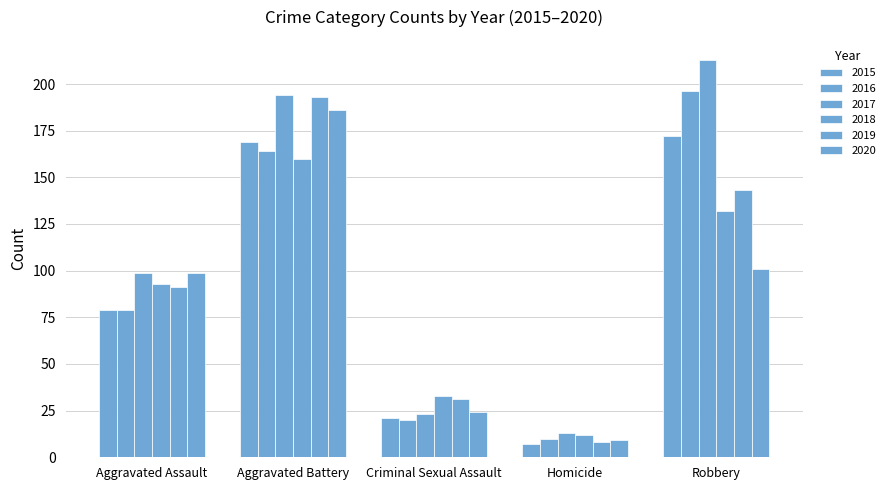

How many groups of bars are there?

5